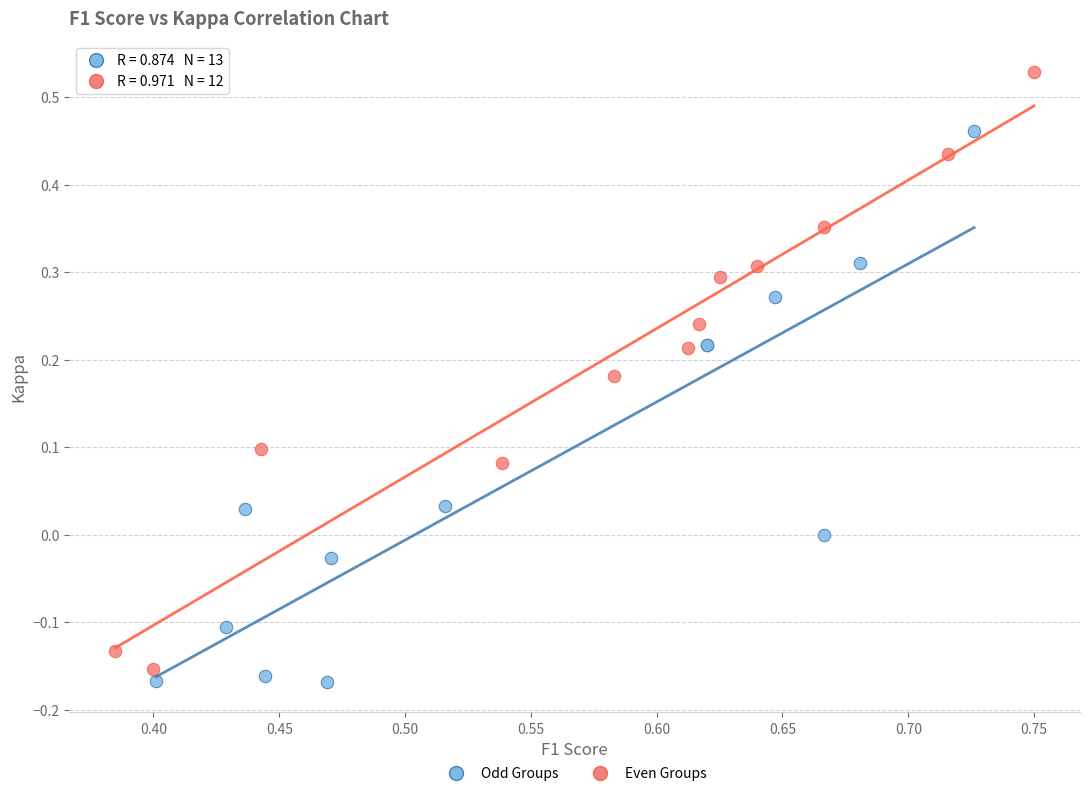

Which series contains the highest Y value?

Even Groups